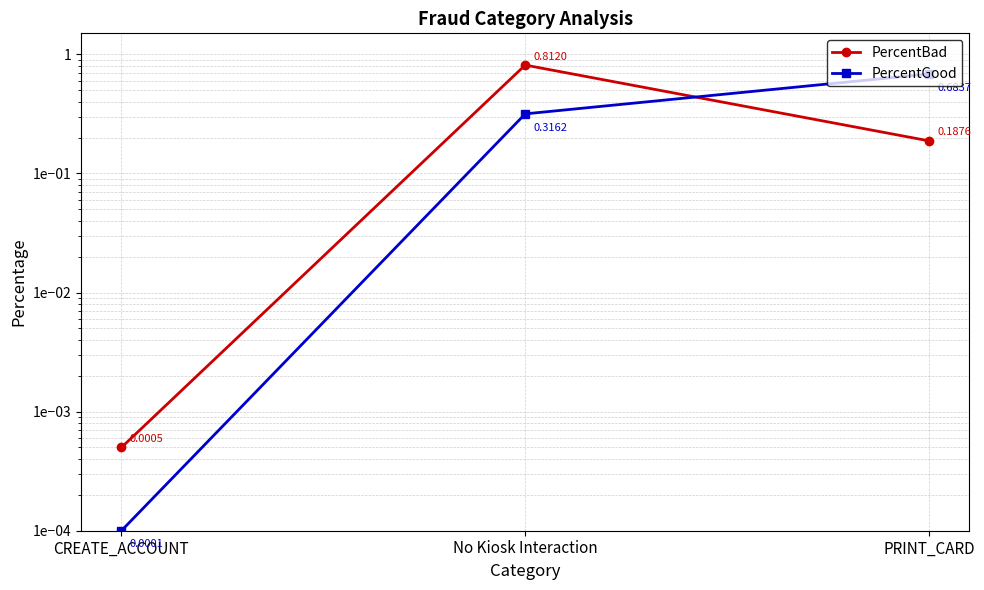

Rank the series by their maximum value, from lowest to highest.

PercentGood, PercentBad